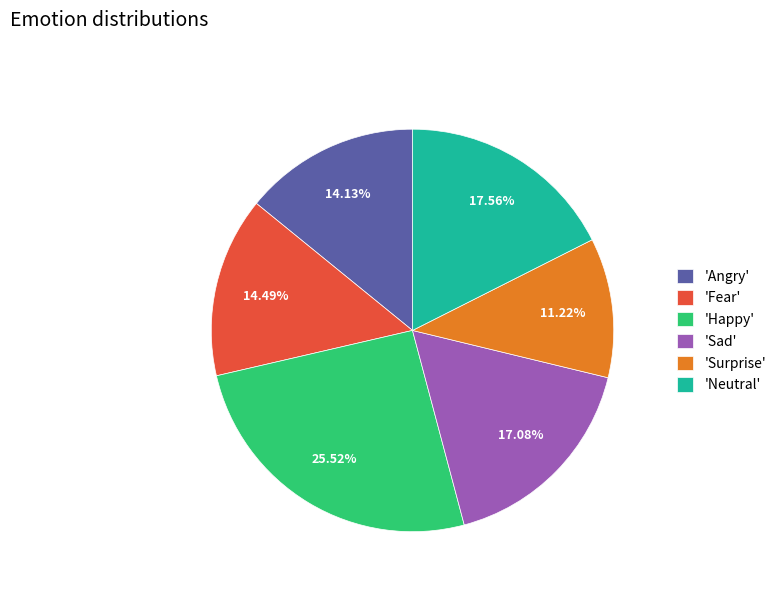

To the nearest percent, what is the average slice percentage?

17%